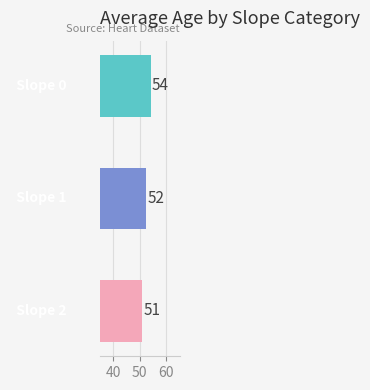

What is the minimum value shown in the chart?

50.9